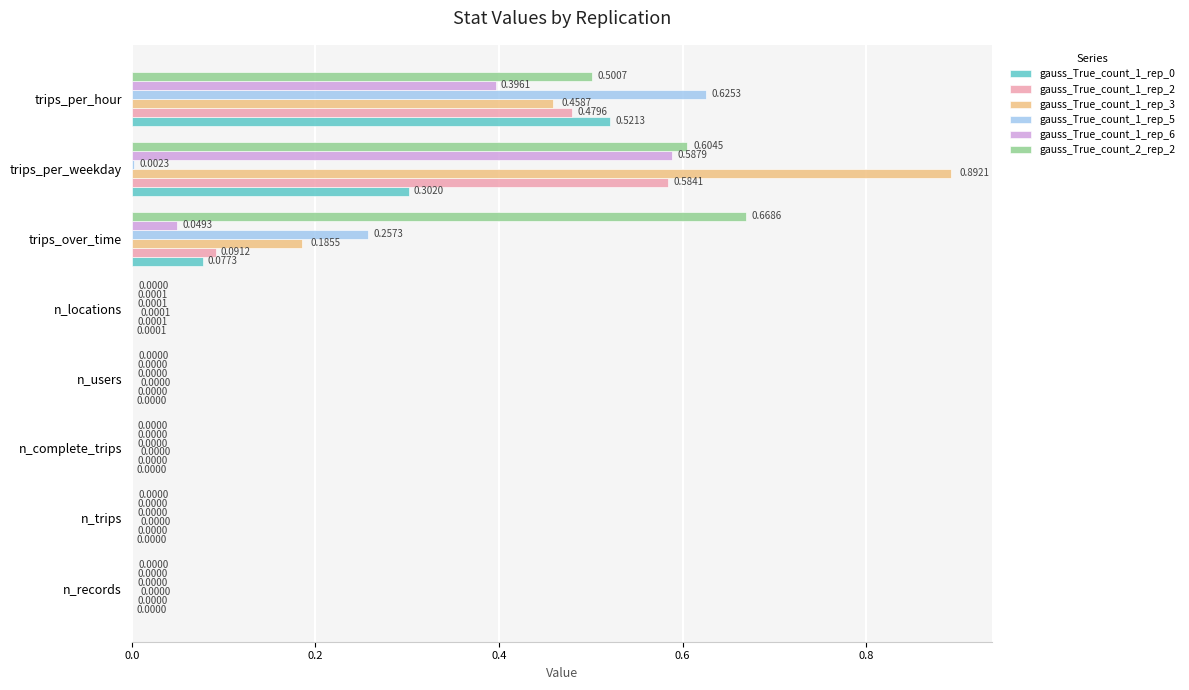

Which label corresponds to the largest value in the chart?

trips_per_weekday